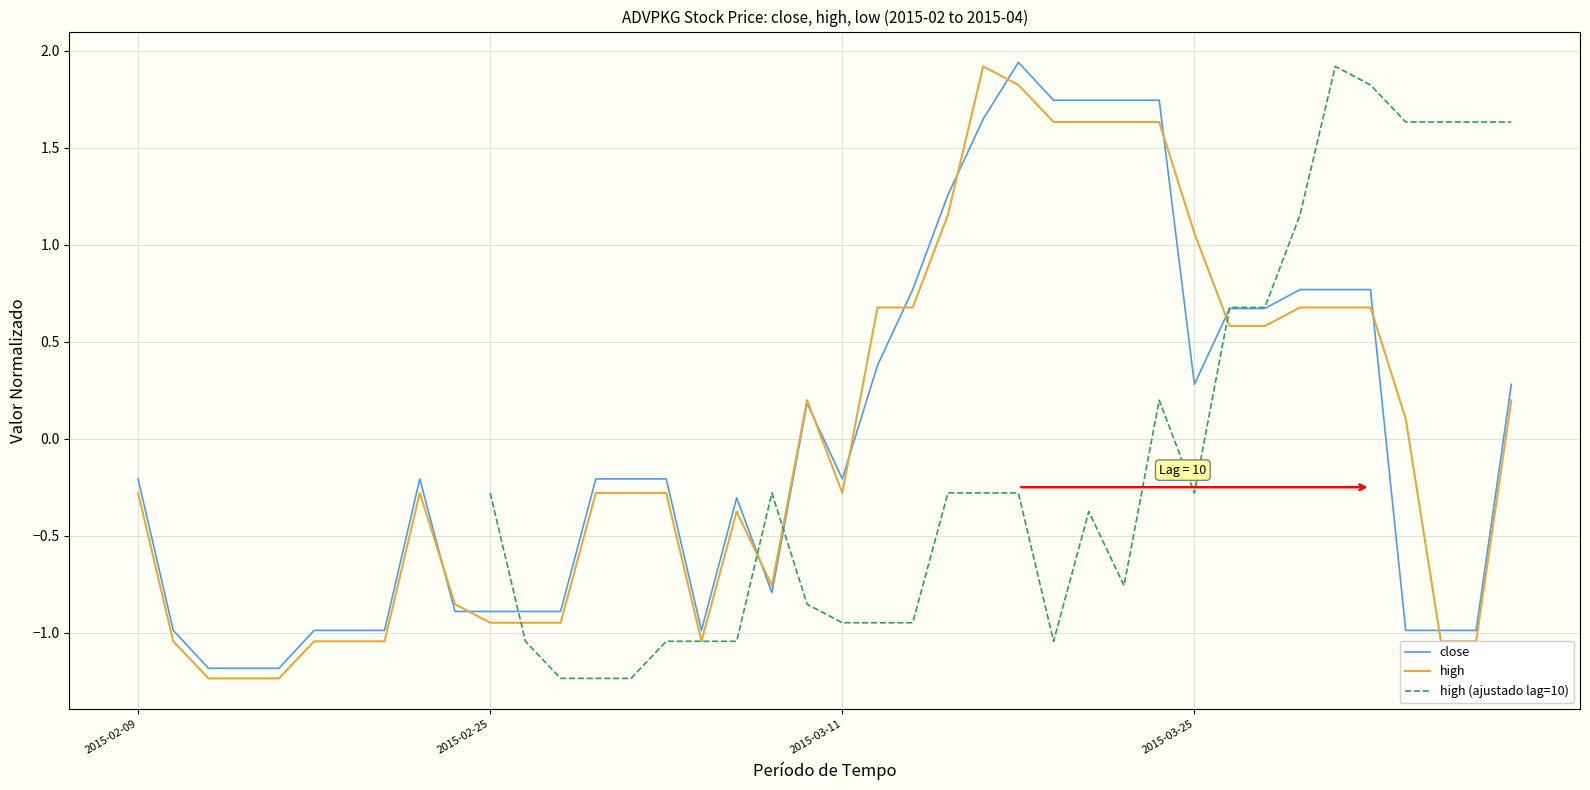

True or false: high (ajustado lag=10) has more than 2 interior local peaks.

True